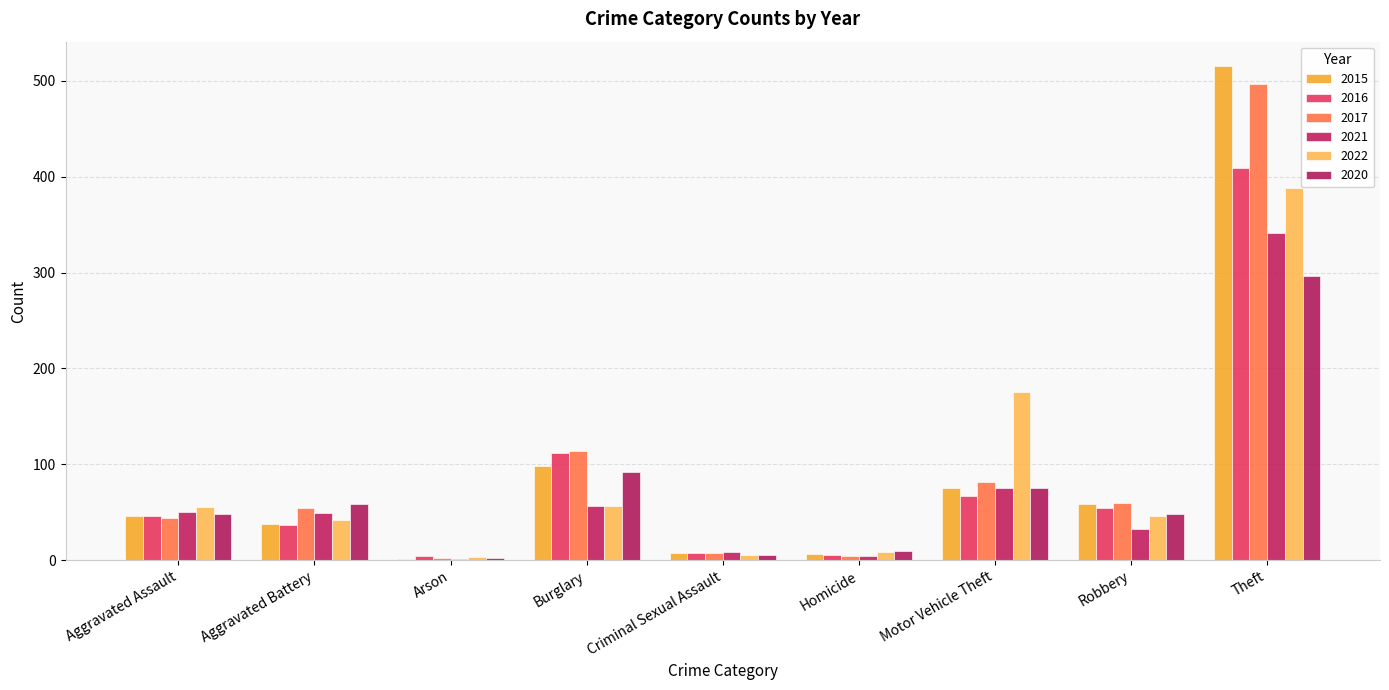

What is the approximate value of 2017 at Burglary, to the nearest 10?

110